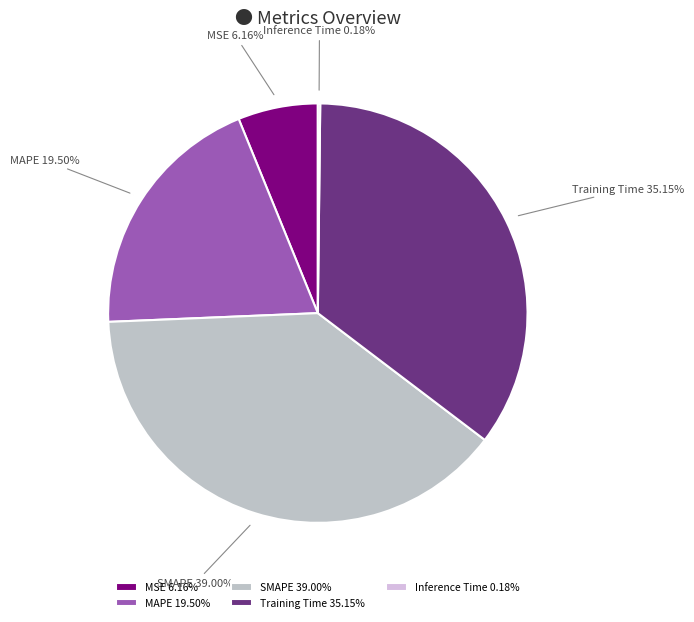

To the nearest percent, what portion does MSE represent?

6%